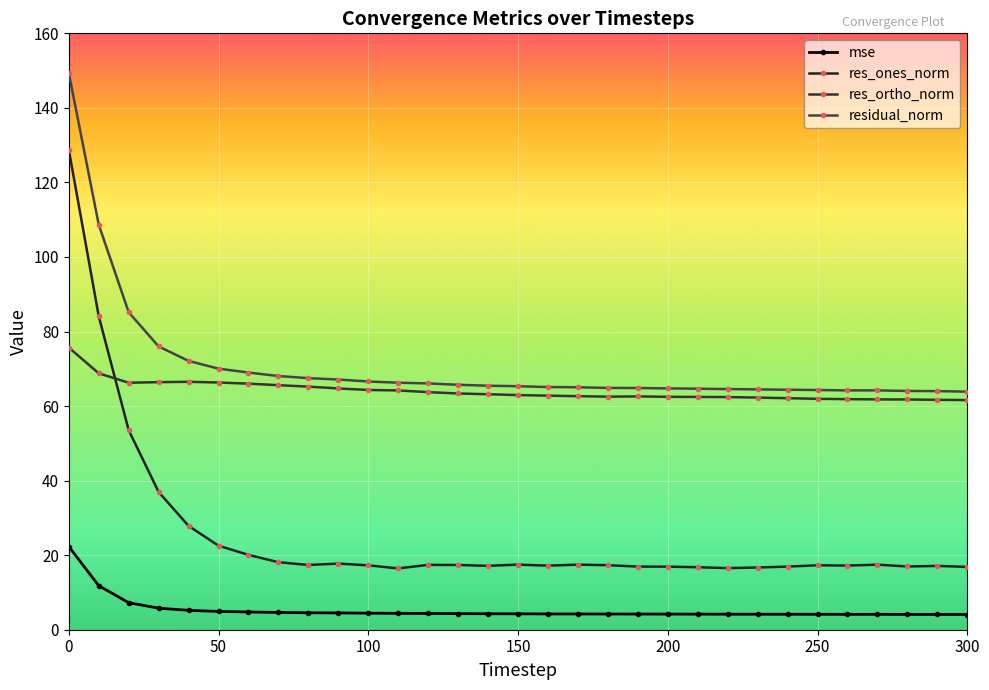

True or false: residual_norm and res_ones_norm cross at least once.

False